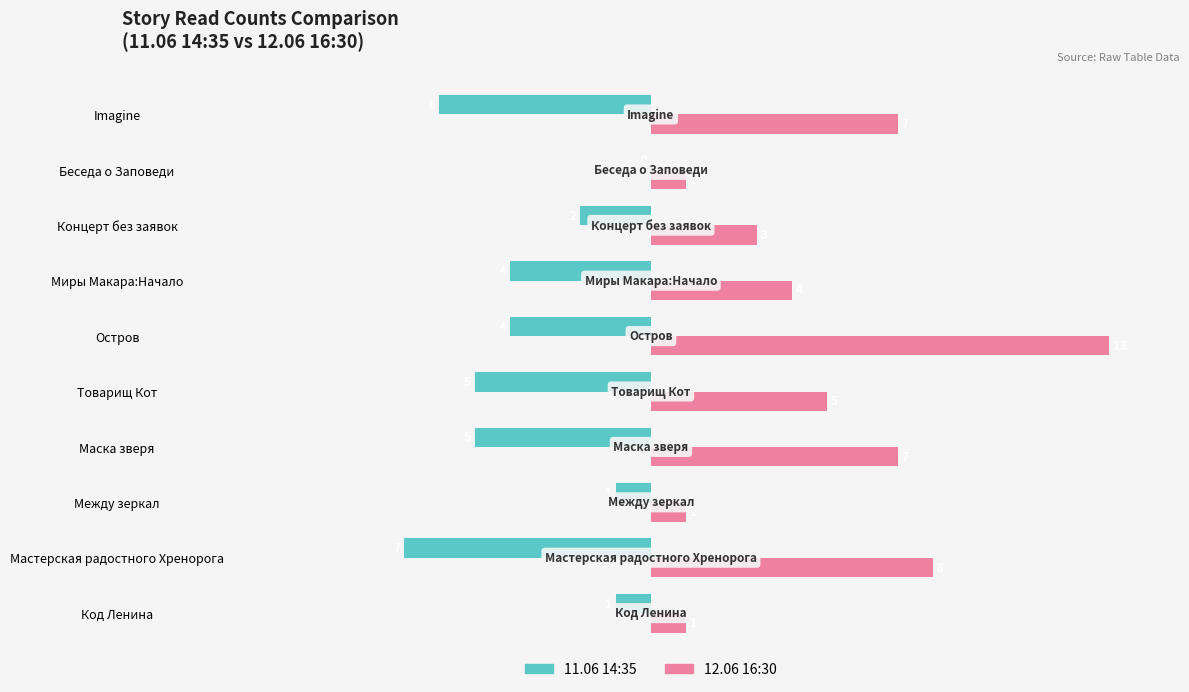

What is the sum of all 11.06 14:35 values?

-35